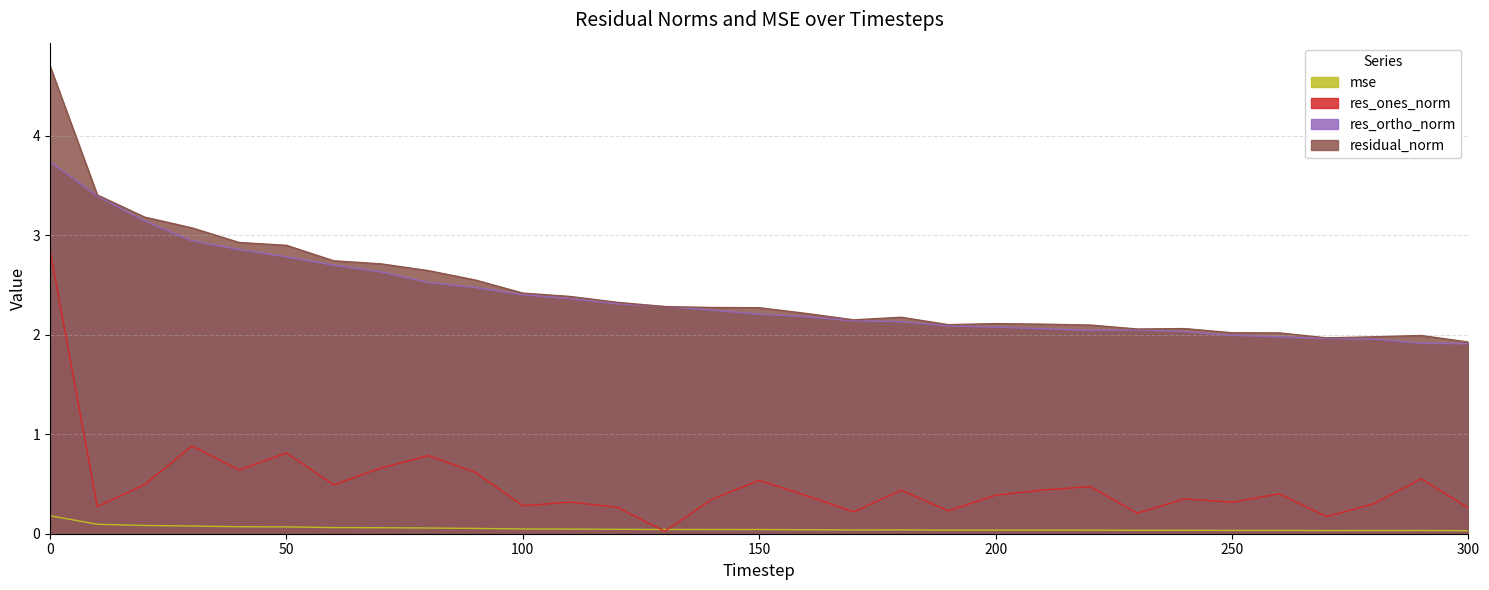

In res_ortho_norm, how many points are higher than both neighbors (excluding endpoints)?

1